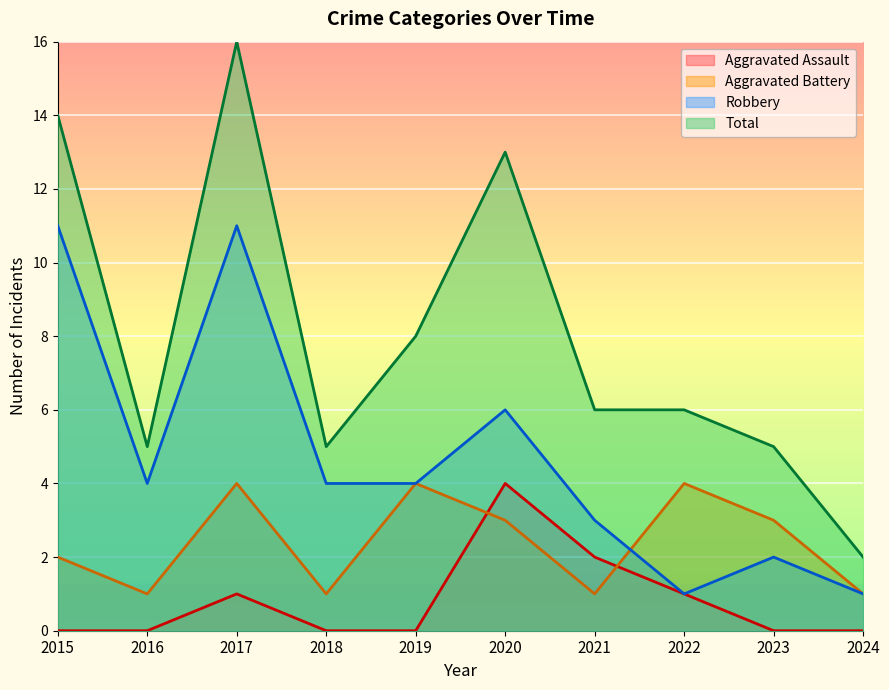

Which category has the highest value in the Robbery series?

2015